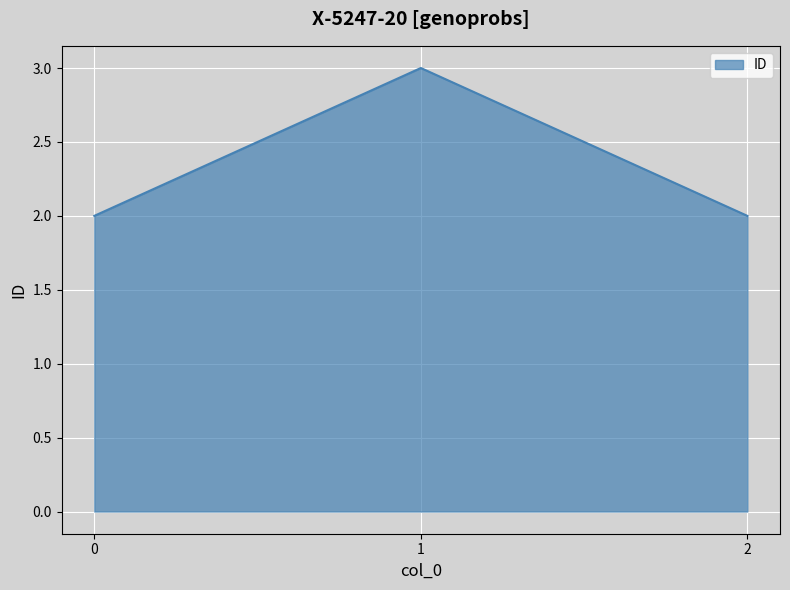

What is the approximate value at 1?

3